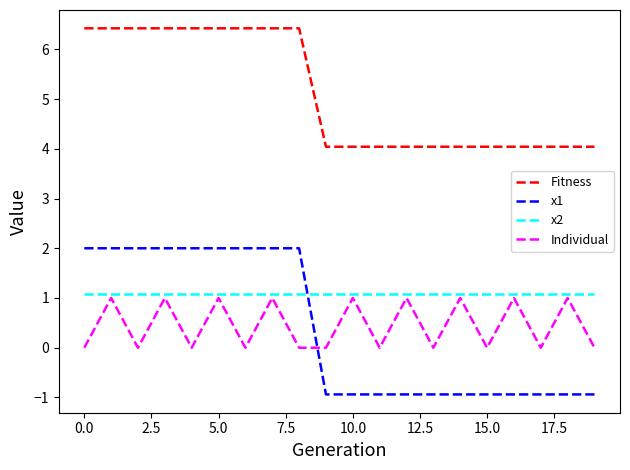

Which series has the largest range (max minus min)?

x1